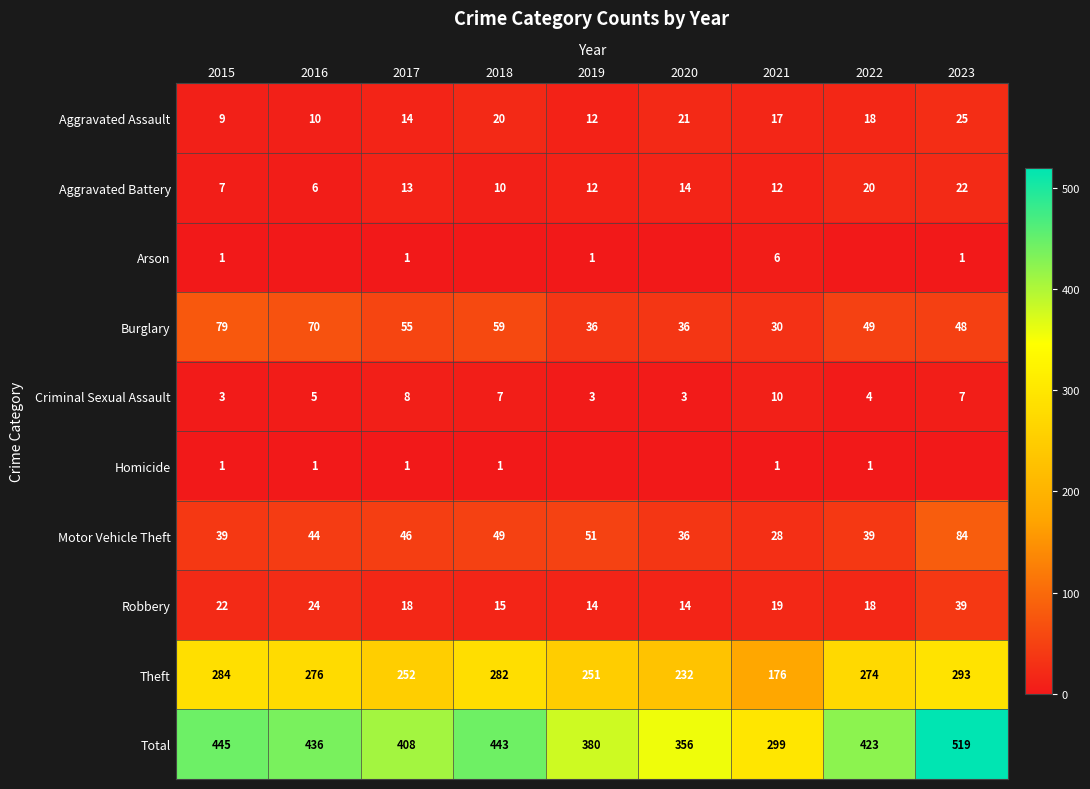

The value of Motor Vehicle Theft at 2017 is 62. True or false?

False